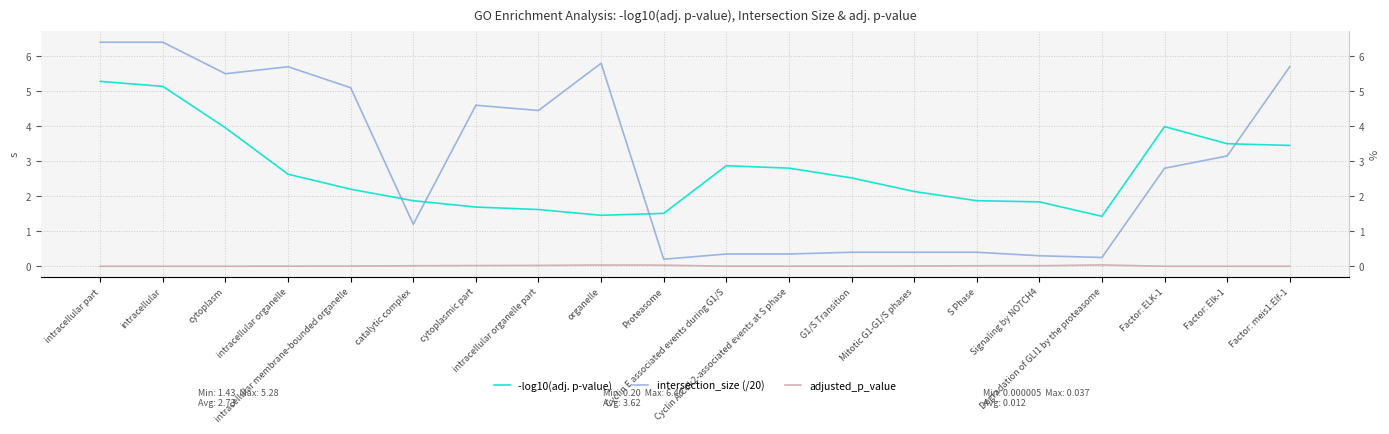

Which category has the lowest value across all series?

intracellular part